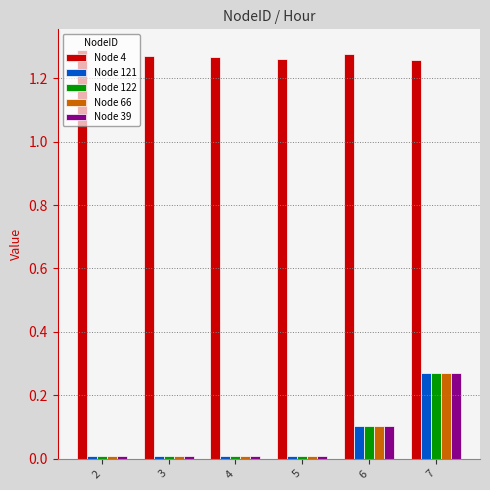

True or false: Node 4 has a value of 0.3 at 7.

False